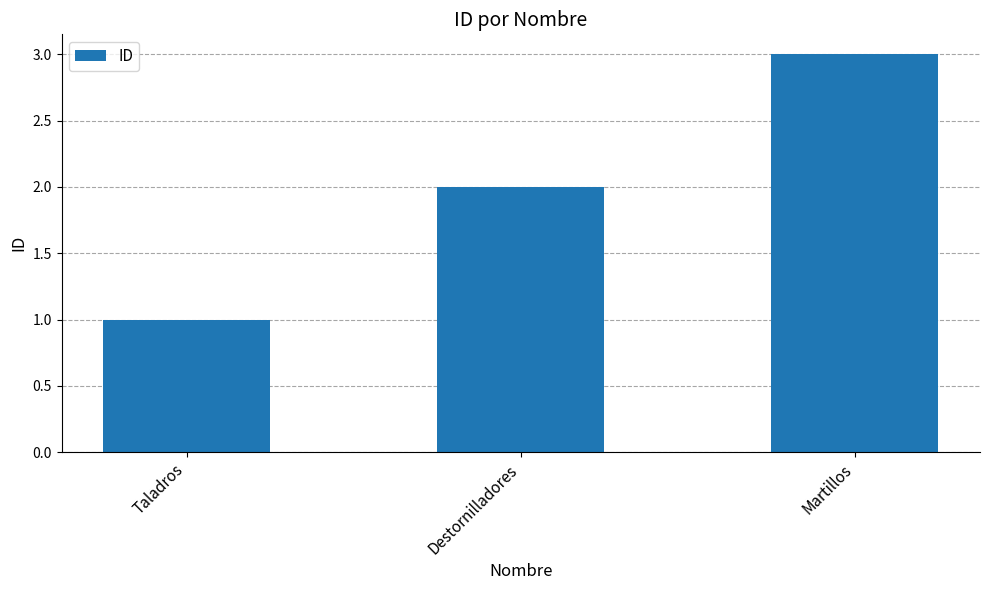

Rank the categories by value from lowest to highest.

Taladros, Destornilladores, Martillos